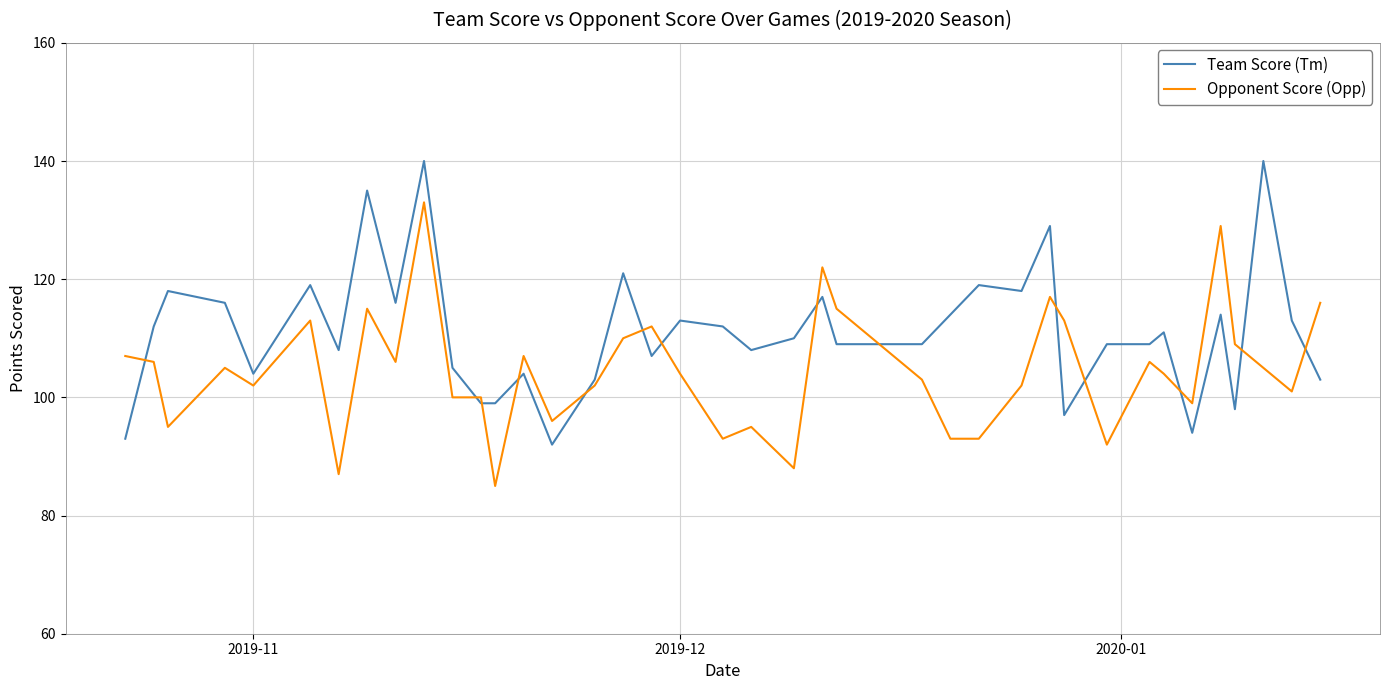

True or false: Team Score (Tm) and Opponent Score (Opp) cross at least once.

True